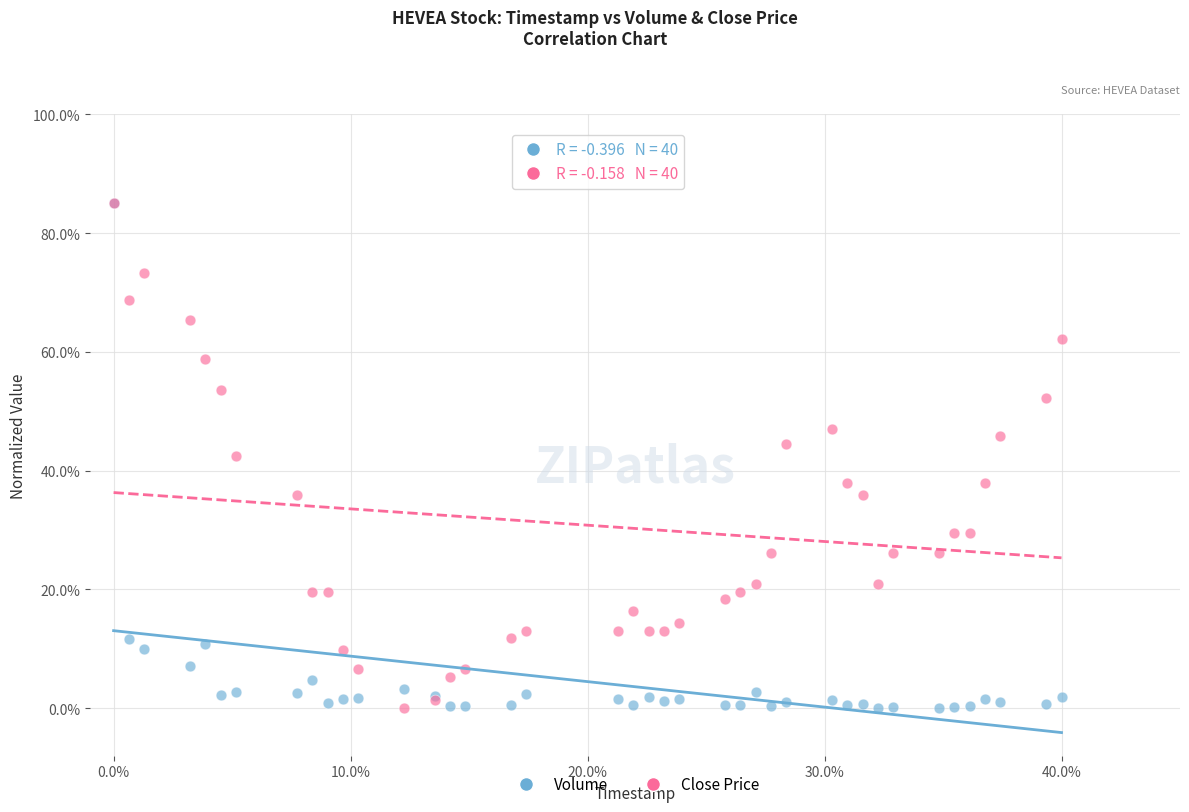

What are all the series names shown in the legend?

Volume, Close Price